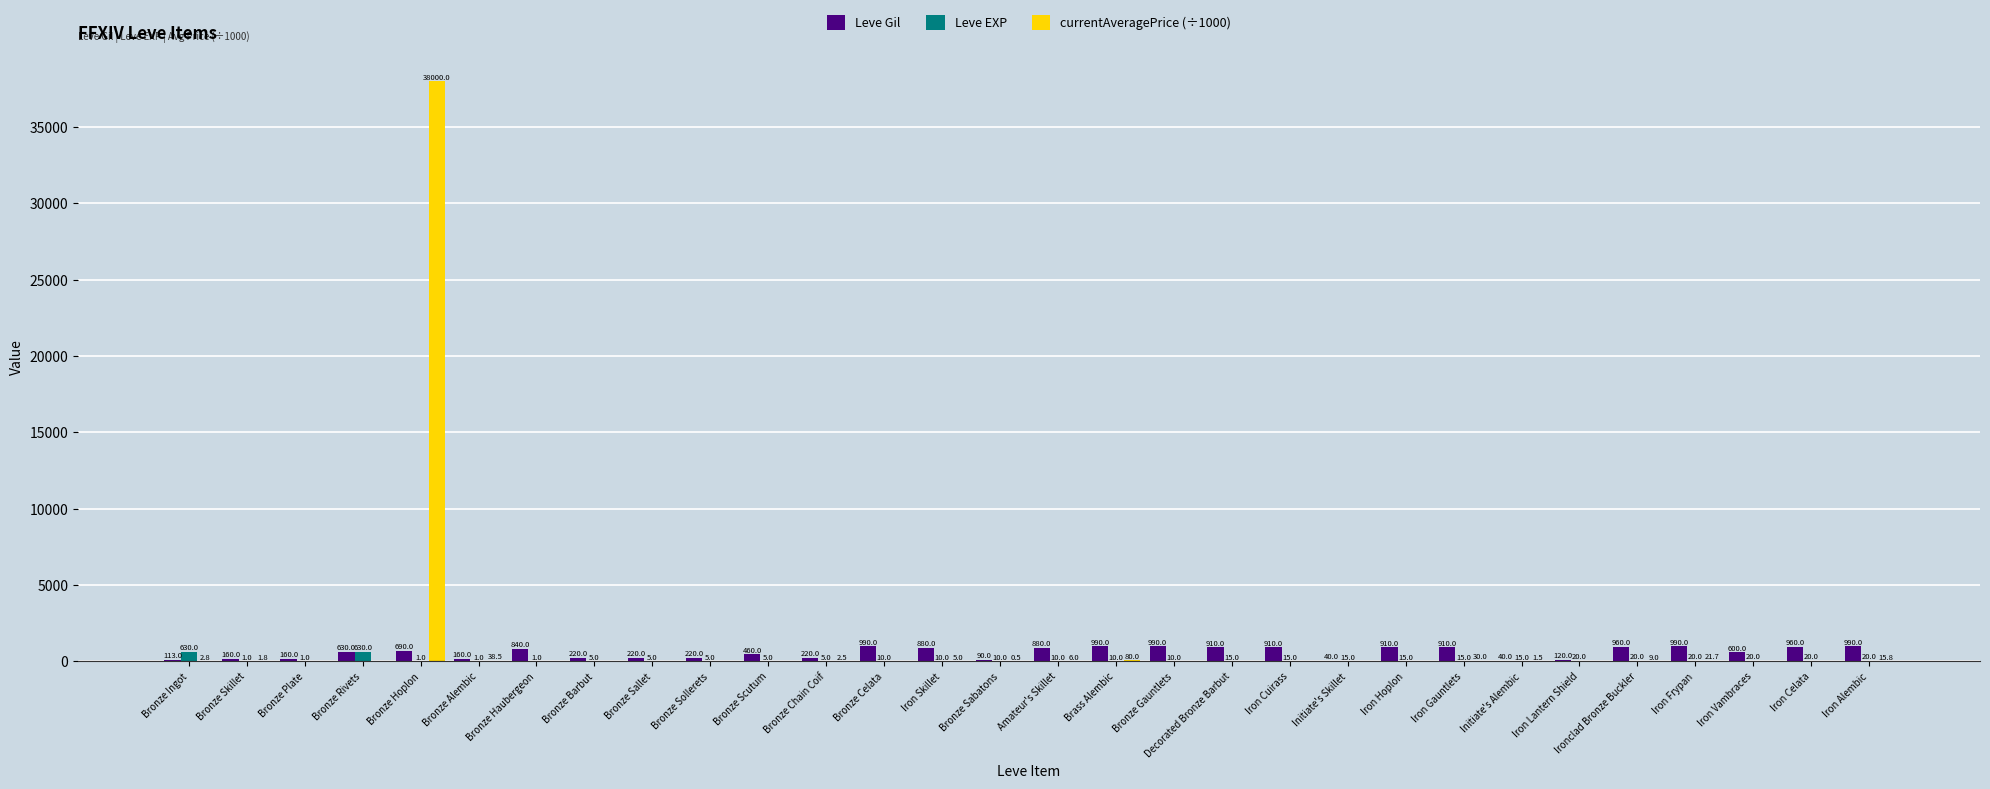

Between Bronze Hoplon and Decorated Bronze Barbut, which series saw the biggest shift?

currentAveragePrice (÷1000)